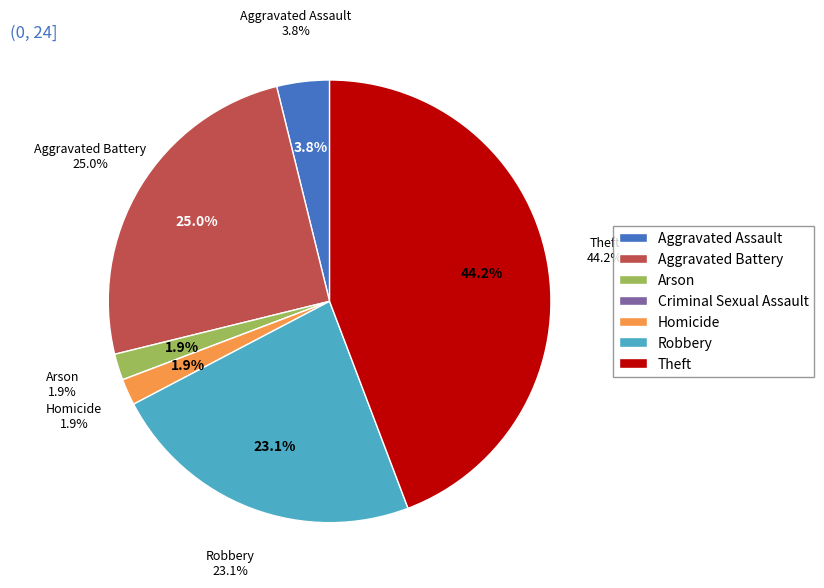

What percentage is NOT represented by Criminal Sexual Assault?

100.0%